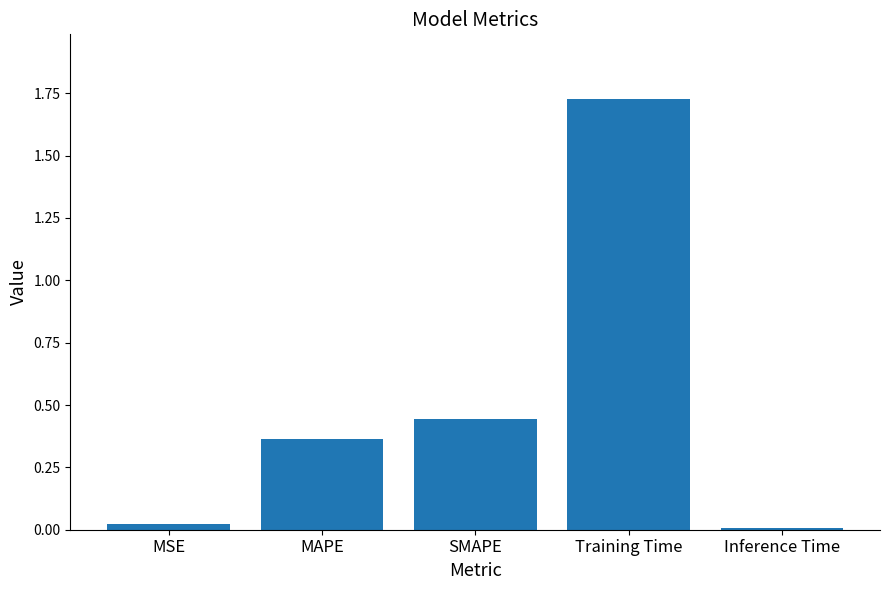

What is the label of the 4th bar from the left?

Training Time